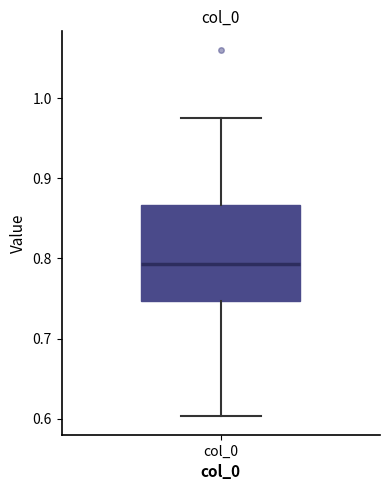

Where does the lower whisker of the box for col_0 end on the y-axis? The values are not printed on the chart, so give them approximately, as read against the axis.

0.60